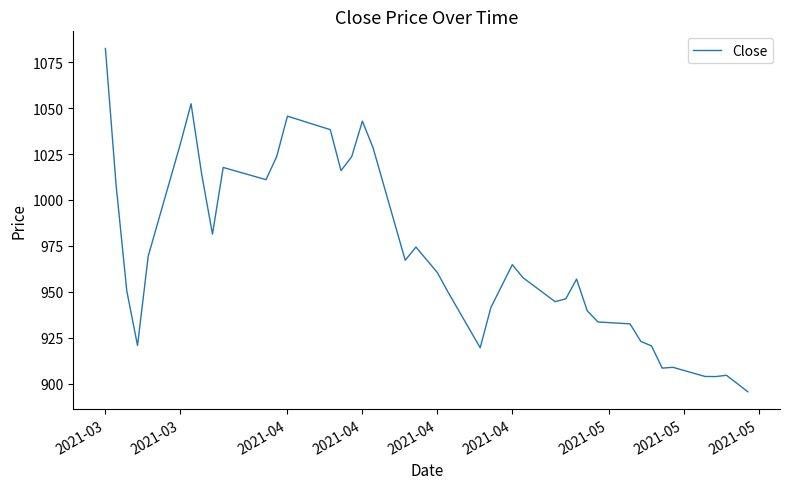

What is the difference between the maximum and minimum values?

187.0